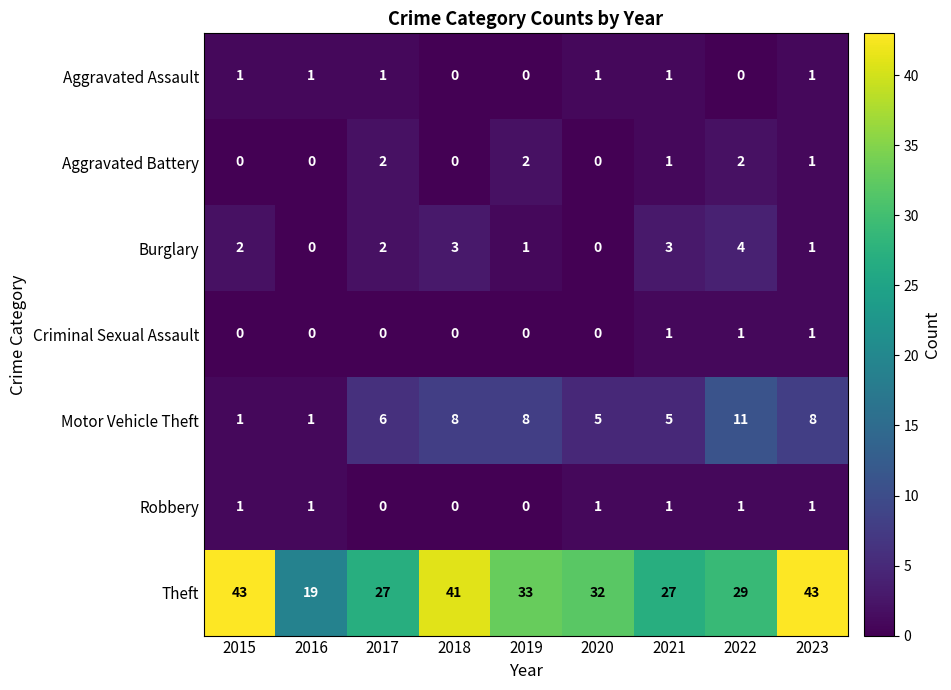

What is the average value of the Theft series?

33